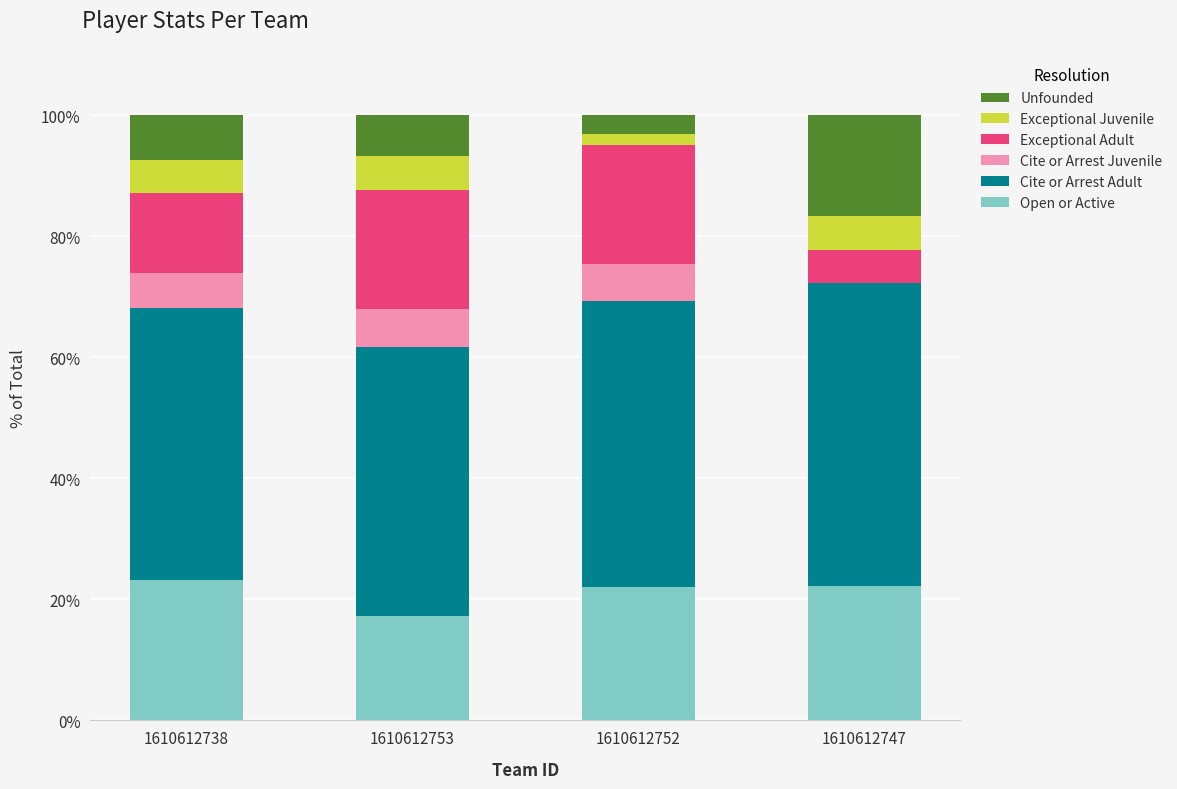

What is the maximum value for Open or Active?

23.1